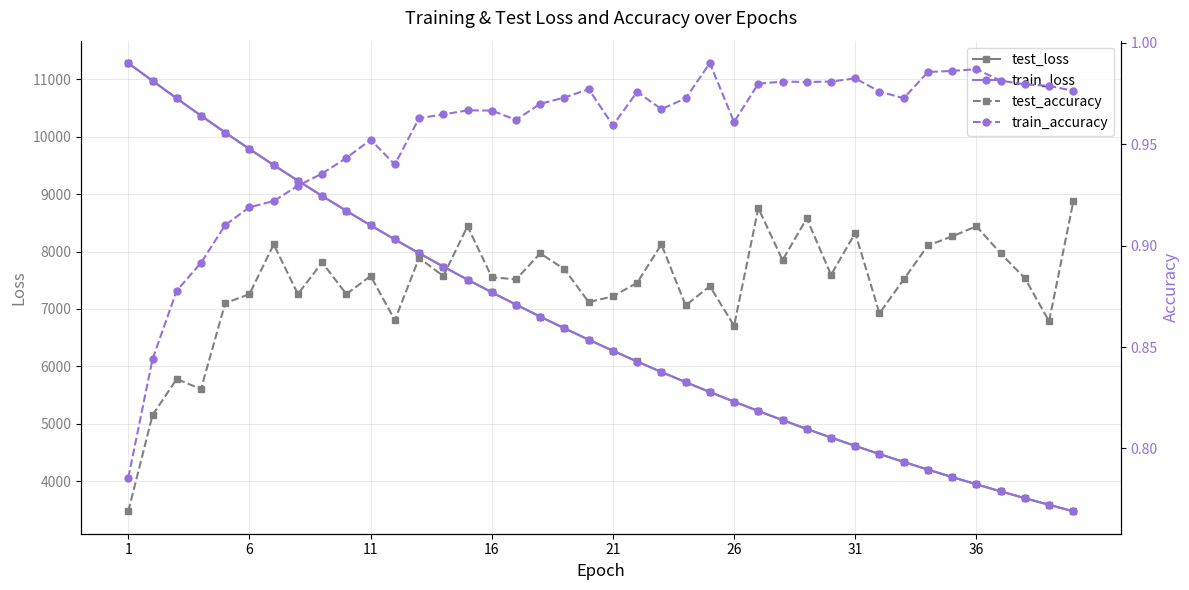

What is the lowest value of the train_loss series?

3474.0